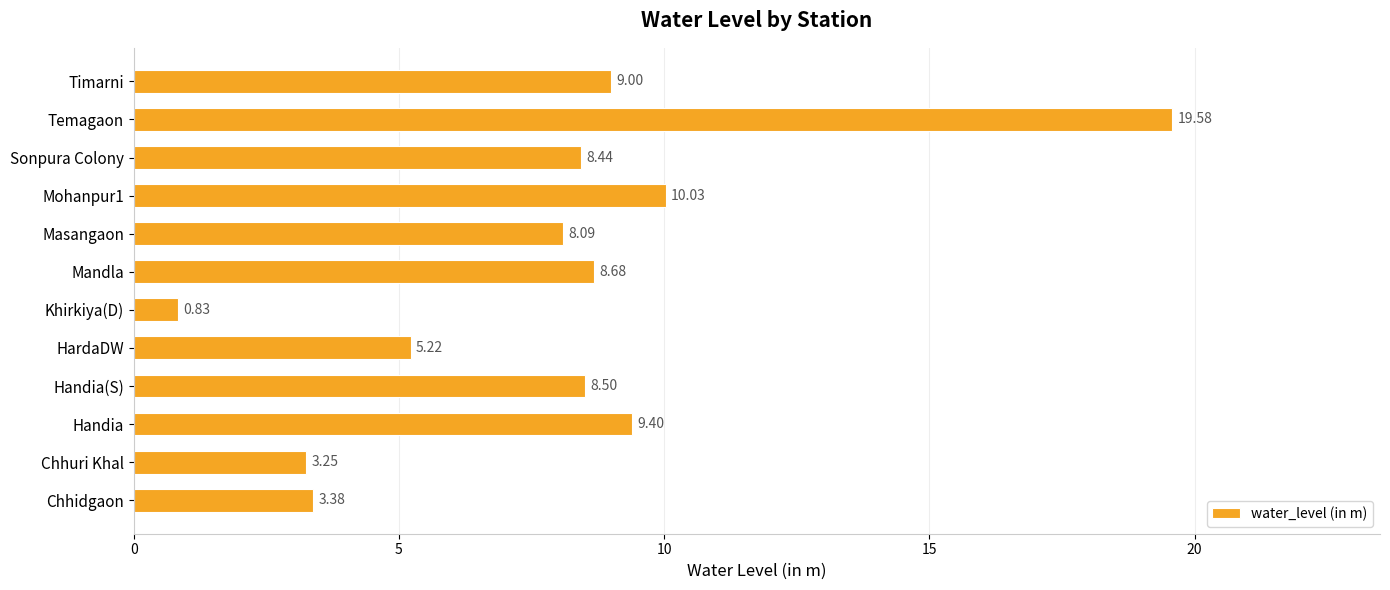

What is the ratio of the value at Chhidgaon to the value at Mohanpur1?

0.3